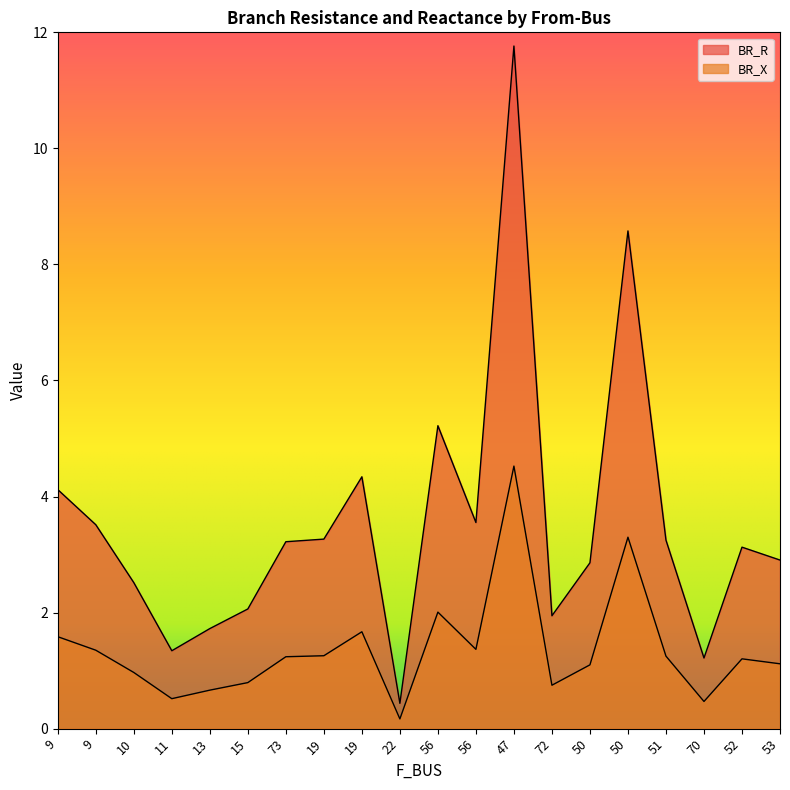

What are all the series names shown in the legend?

BR_R, BR_X